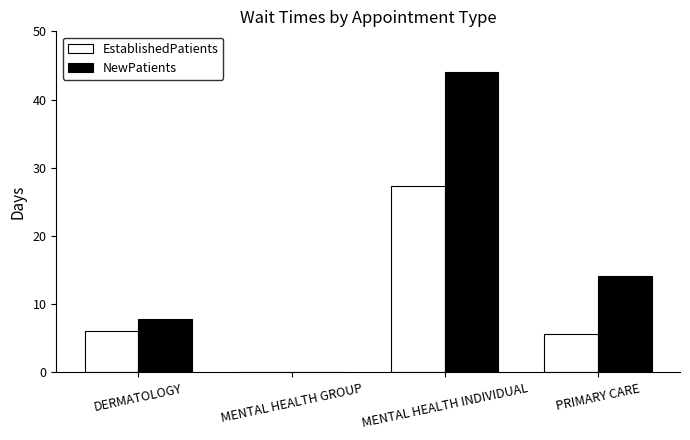

What is the sum of the EstablishedPatients values at PRIMARY CARE and DERMATOLOGY?

11.6